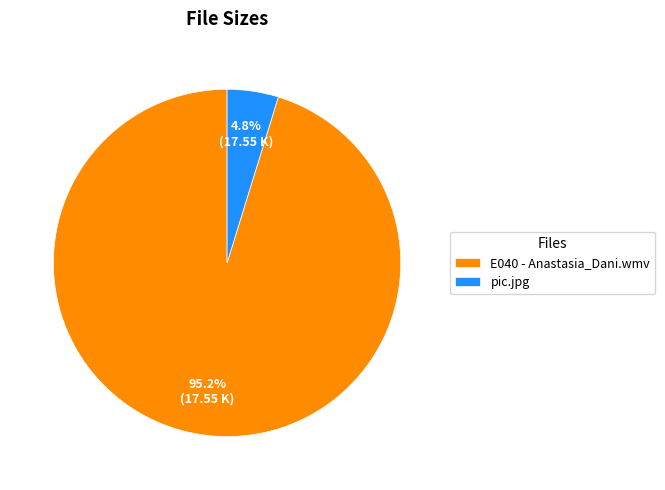

Rank the categories by value from highest to lowest.

E040 - Anastasia_Dani.wmv, pic.jpg